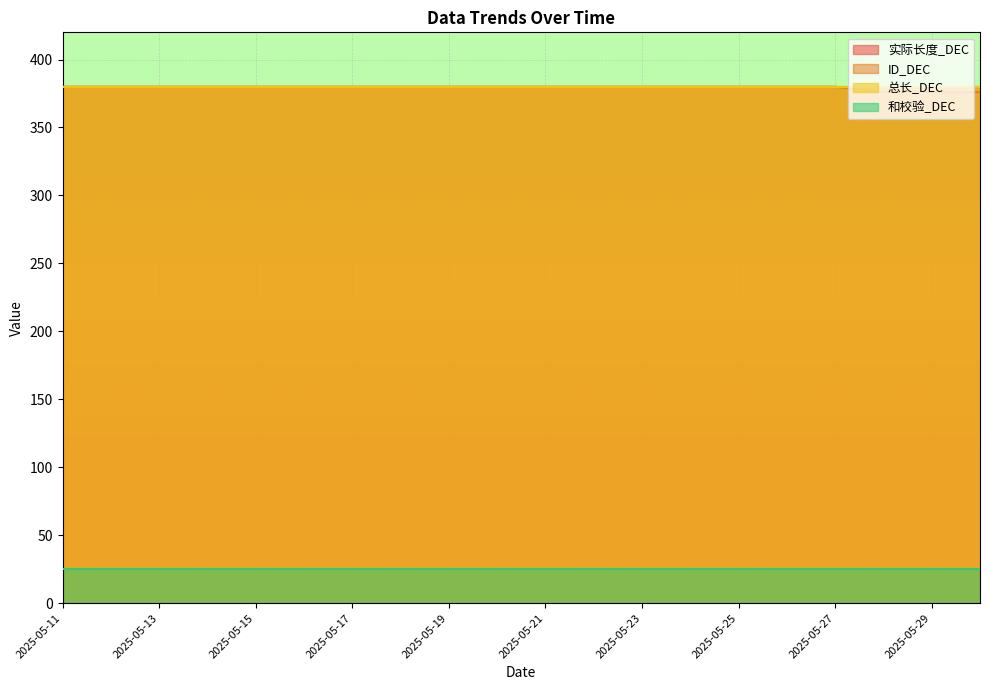

What is the value of the ID_DEC point at the 12th from the left?

380